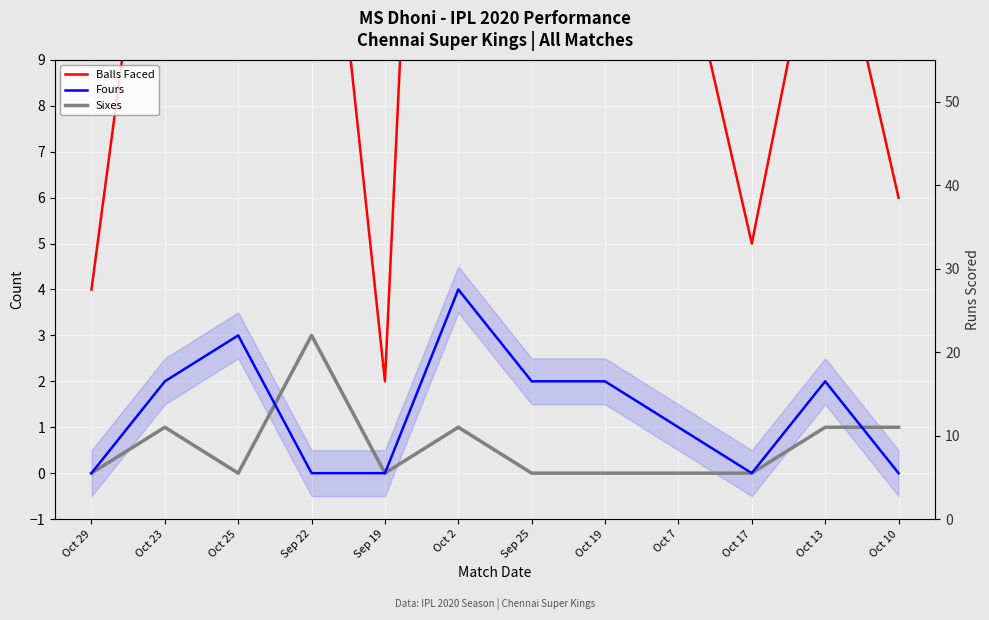

What are all the series names shown in the legend?

Balls Faced, Fours, Sixes